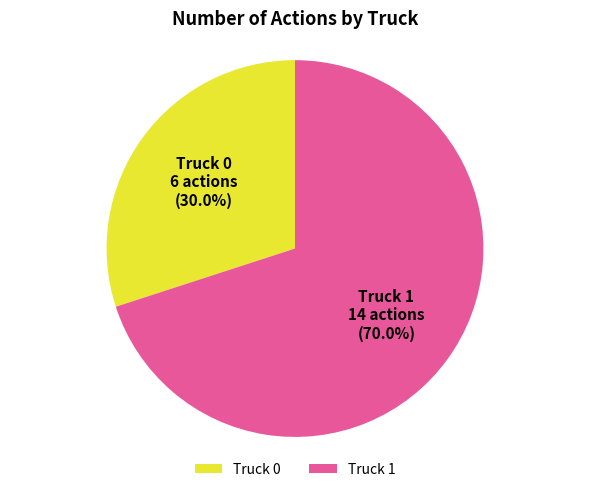

Rank the categories by value from highest to lowest.

Truck 1, Truck 0